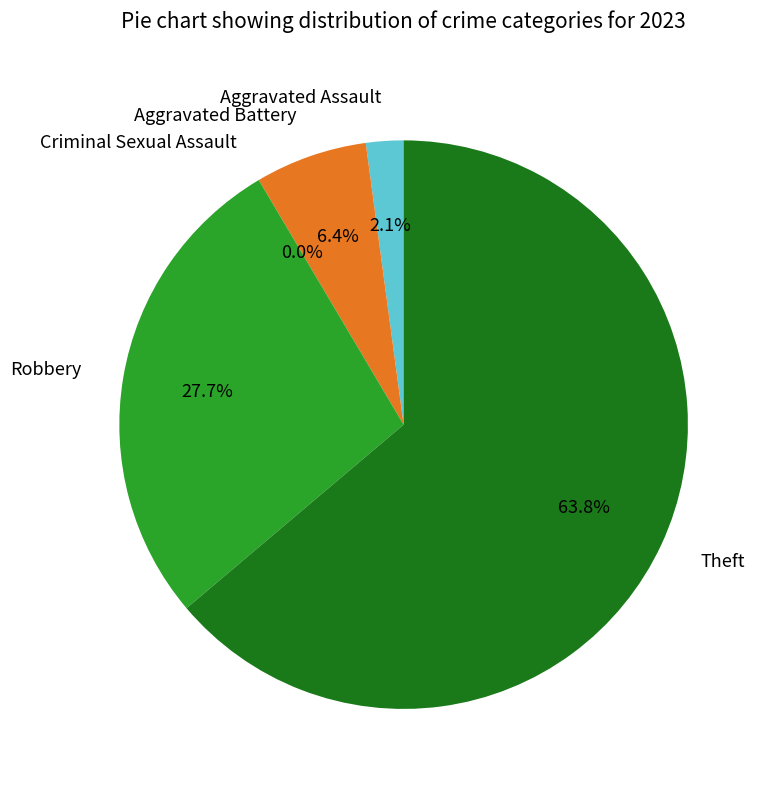

To the nearest percent, what is the difference between the largest and smallest slice percentages?

64%